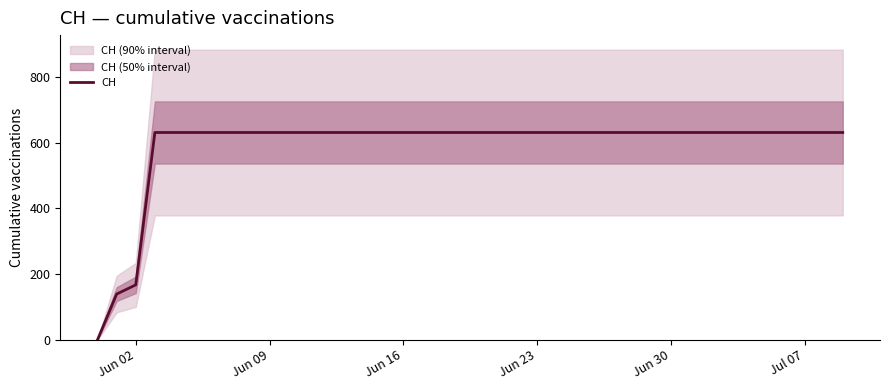

What is the value of the 23rd point from the left?

631